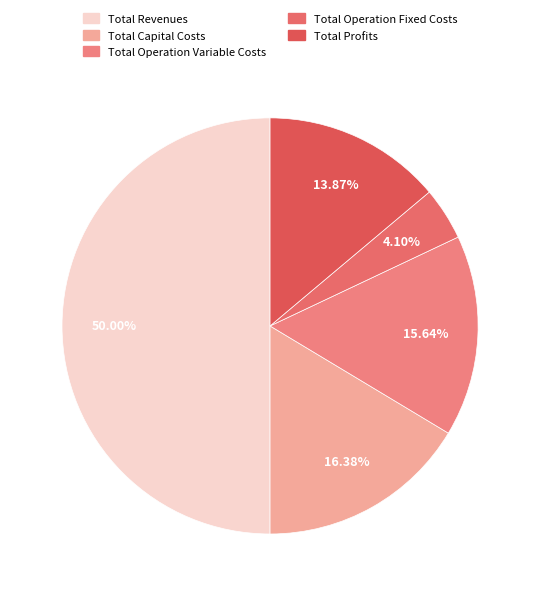

The Total Revenues slice represents 37% of the pie. True or false?

False